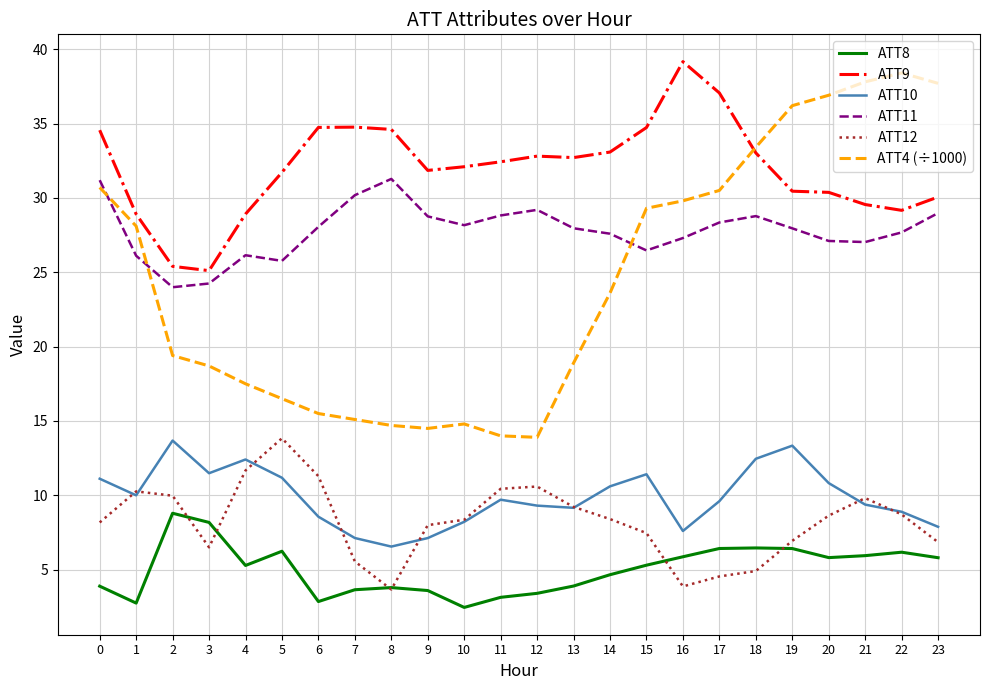

What is the spread (max minus min) of values at 19?

29.8